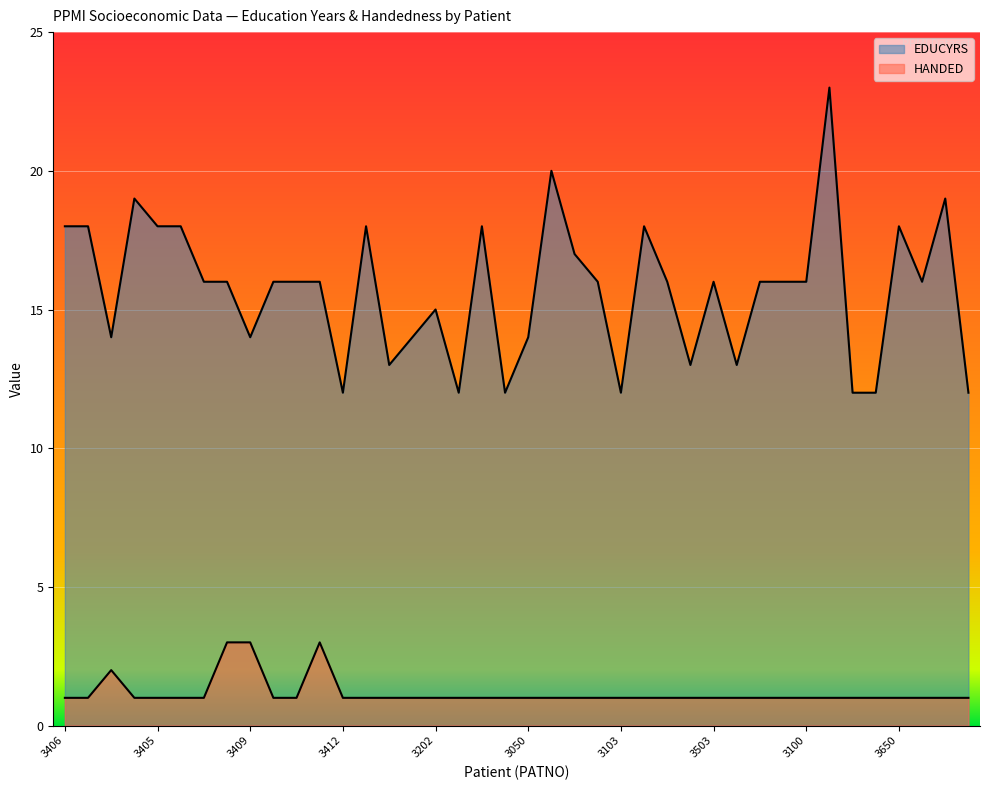

What is the difference between the EDUCYRS values at 3401 and 3503?

3